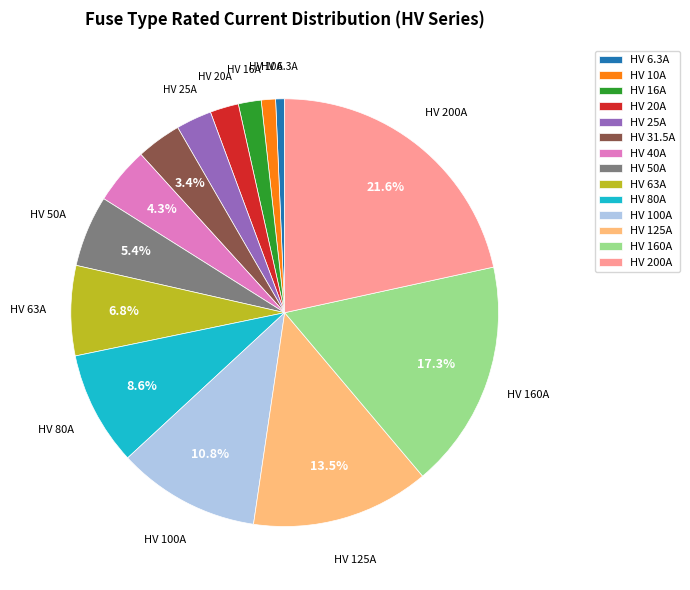

The HV 25A slice represents 15% of the pie. True or false?

False